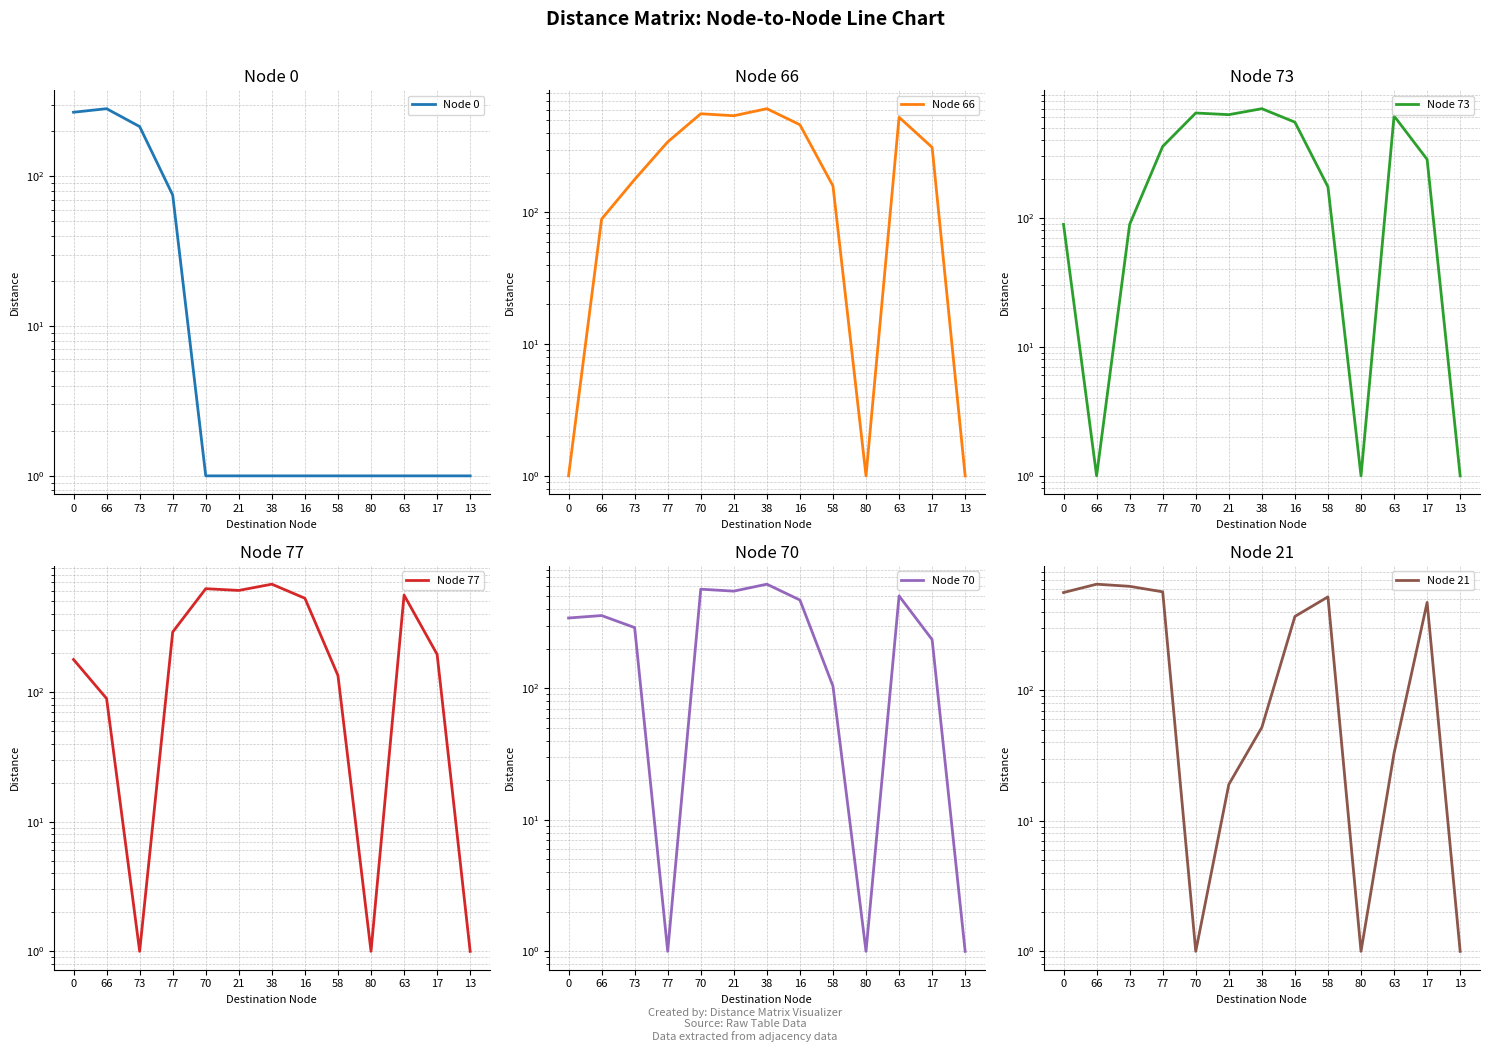

What position from the right is 58?

5